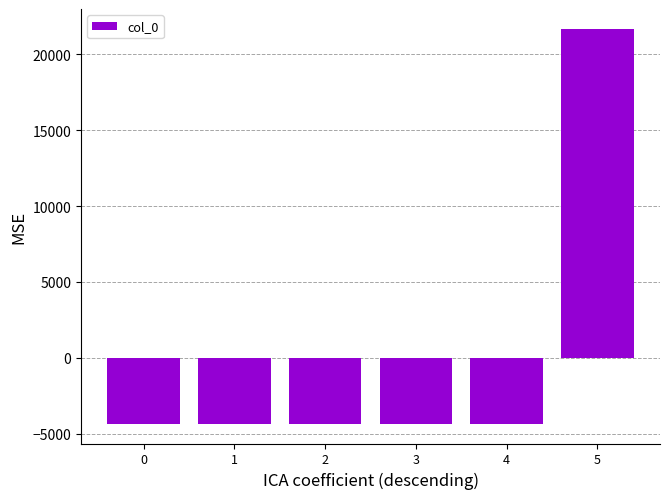

What is the sum of the values at 5 and 0?

17339.3